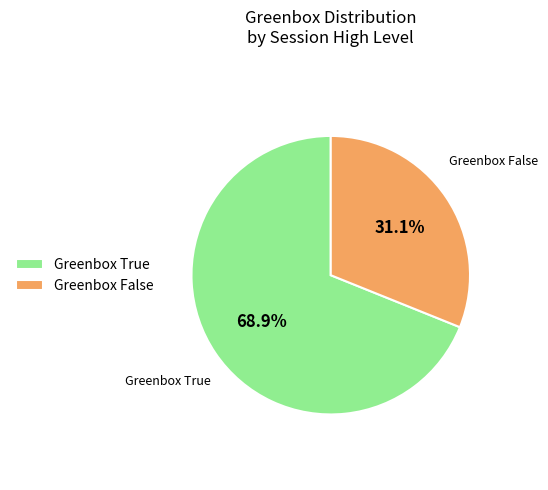

Which slice is the smallest?

Greenbox False